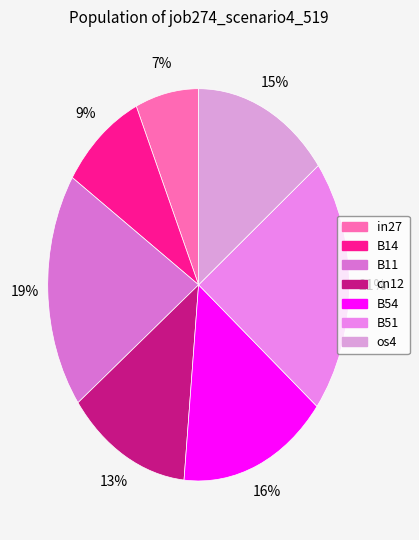

Does B11 account for over 50% of the chart?

No